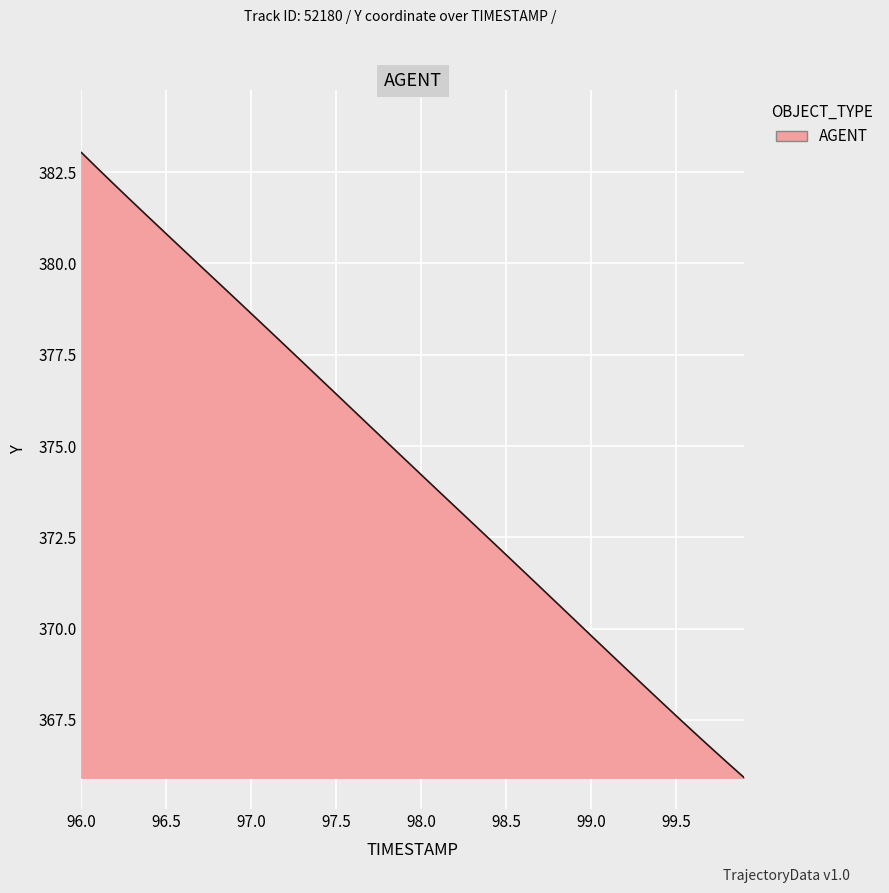

What is the difference between the maximum and minimum values?

17.1